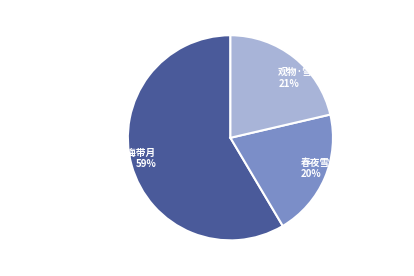

Between 观物·雪中梅带春来 21% and 题光泽王衷赤荣光图乃画红梅带月 59%, which is larger?

题光泽王衷赤荣光图乃画红梅带月 59%